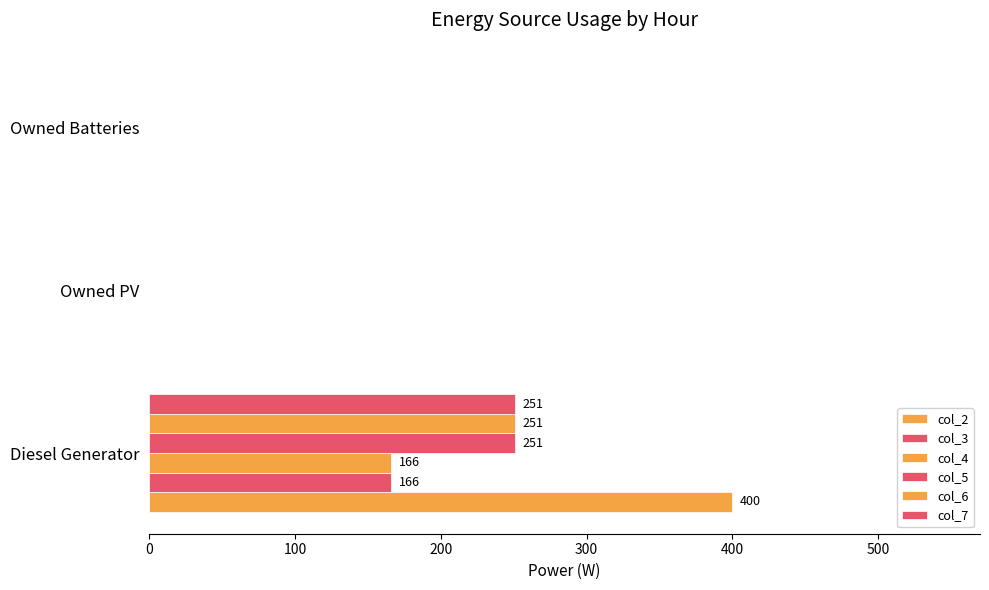

Count the number of categories in the chart.

3